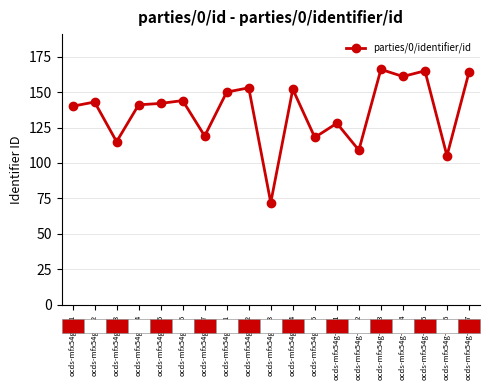

What is the label of the 5th point from the left?

ocds-mfx54g-6_5